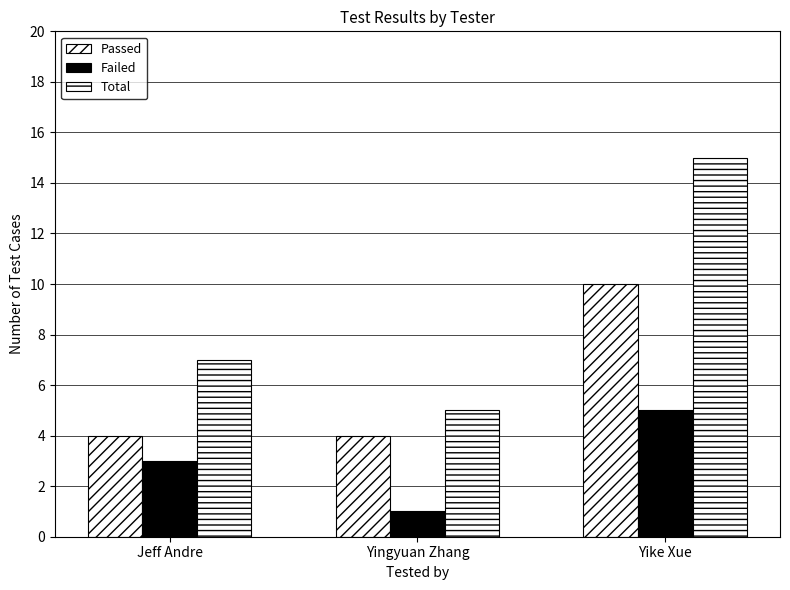

Reading left to right, list all the values displayed in this chart.

Passed: 4	4	10
Failed: 3	1	5
Total: 7	5	15